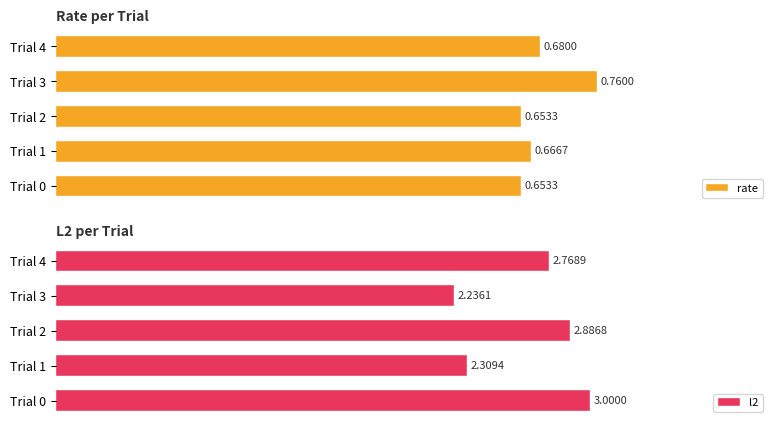

What is the maximum value shown in the chart?

3.0